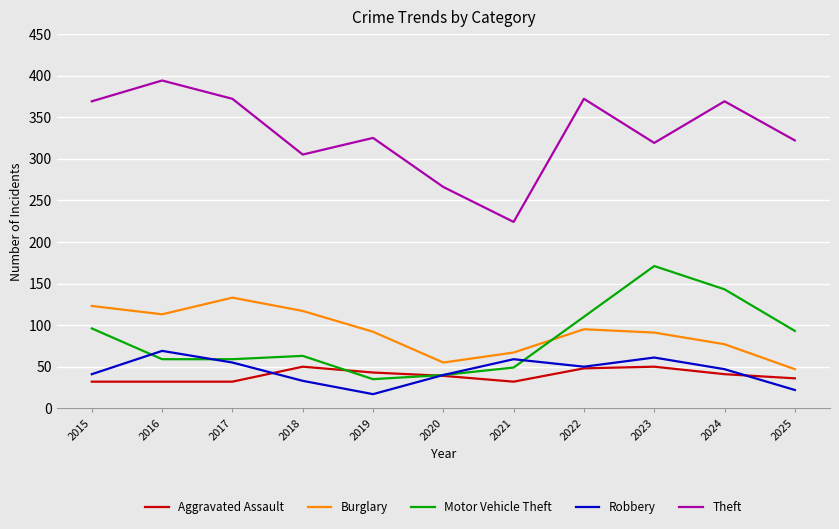

True or false: Burglary and Robbery cross at least once.

False